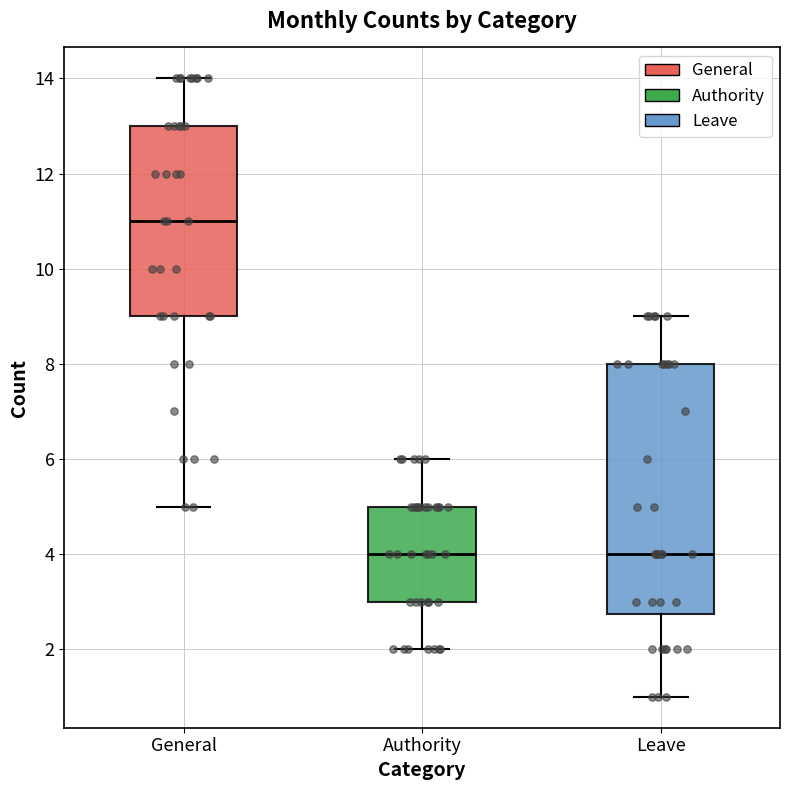

Reading left to right, transcribe this box plot: for each box, give where its median line is, the range the box spans, and where its two whiskers end, as read against the y-axis. The values are not printed on the chart, so give them approximately, as read against the axis.

General: median 11.0, box 9.0 to 13.0, whiskers 5.0 to 14.0
Authority: median 4.0, box 3.0 to 5.0, whiskers 2.0 to 6.0
Leave: median 4.0, box 2.8 to 8.0, whiskers 1.0 to 9.0